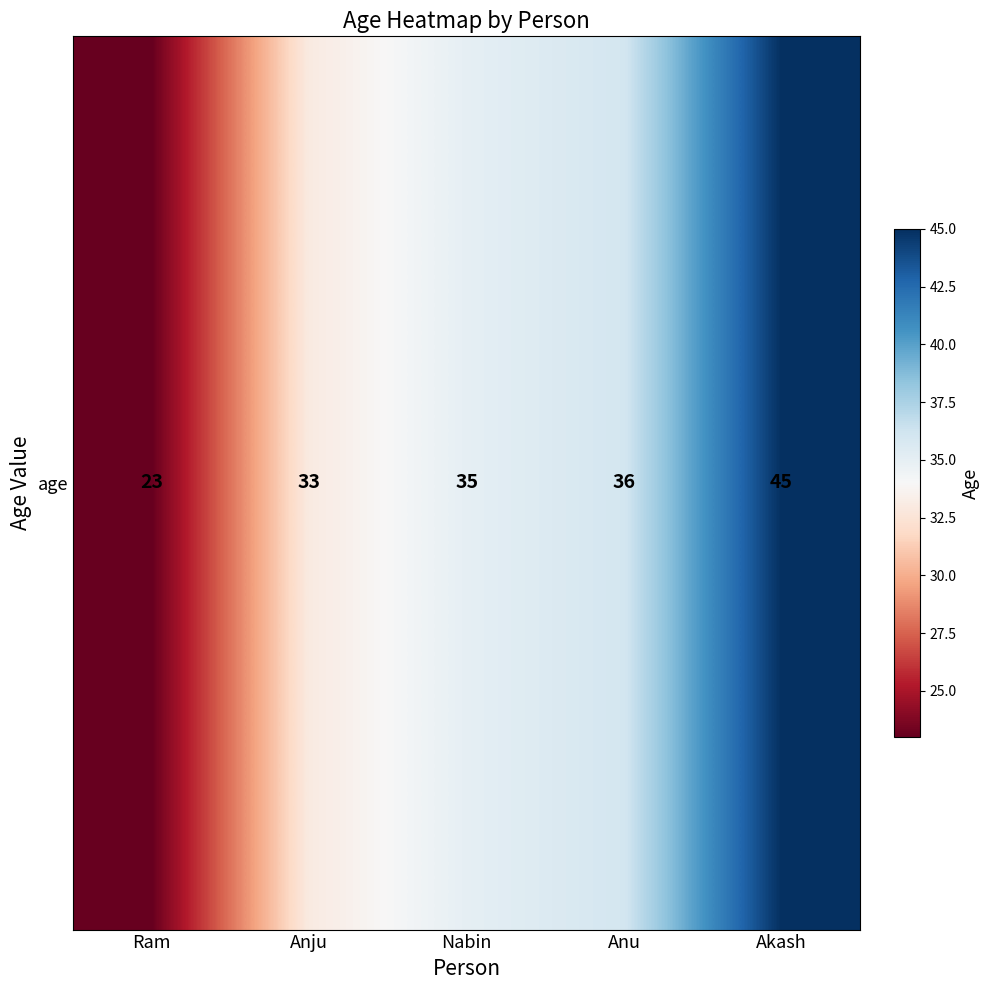

What is the greatest value displayed?

45